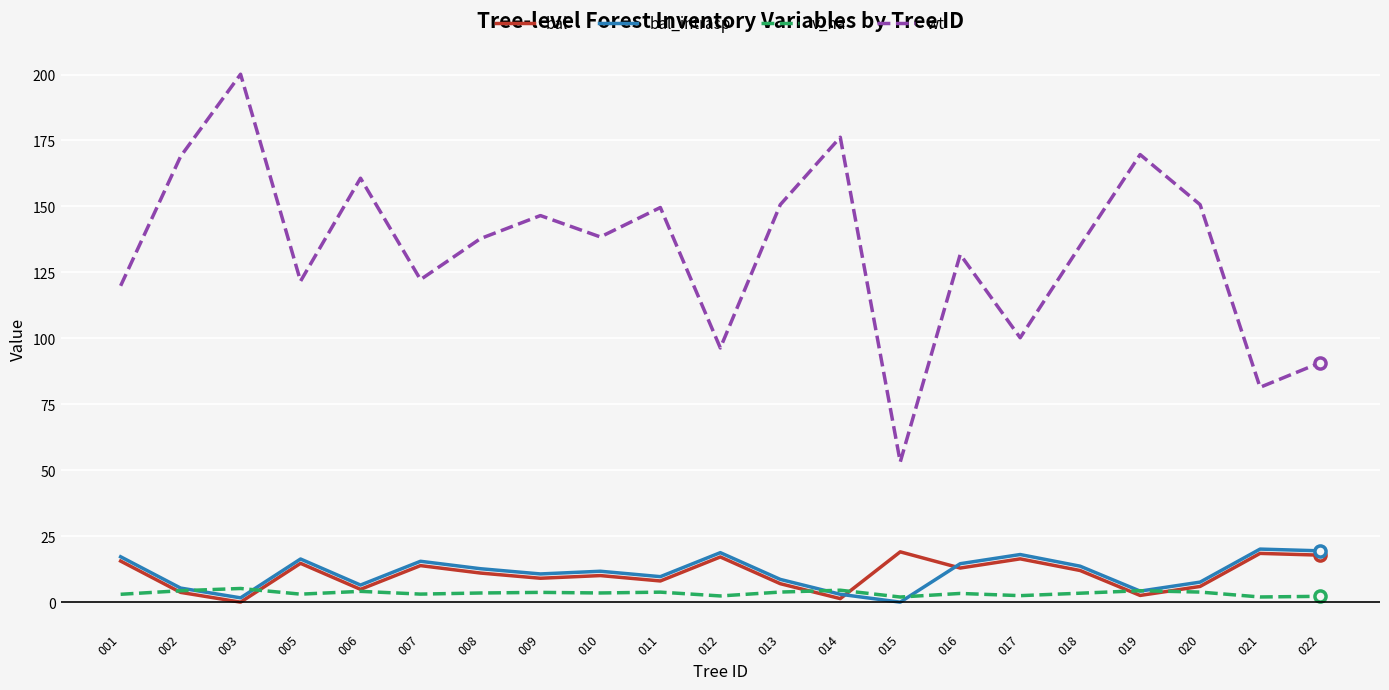

The wt series shows 96.3 at 012. True or false?

True